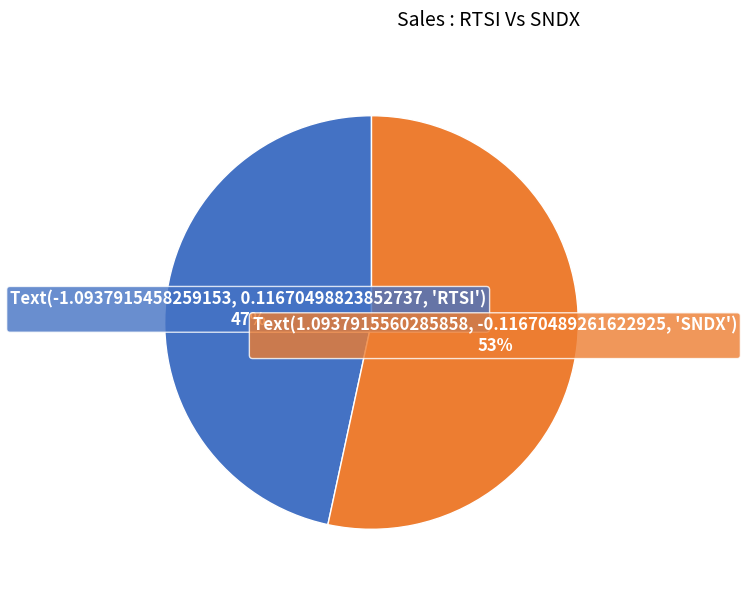

Is there a majority slice in this chart?

Yes